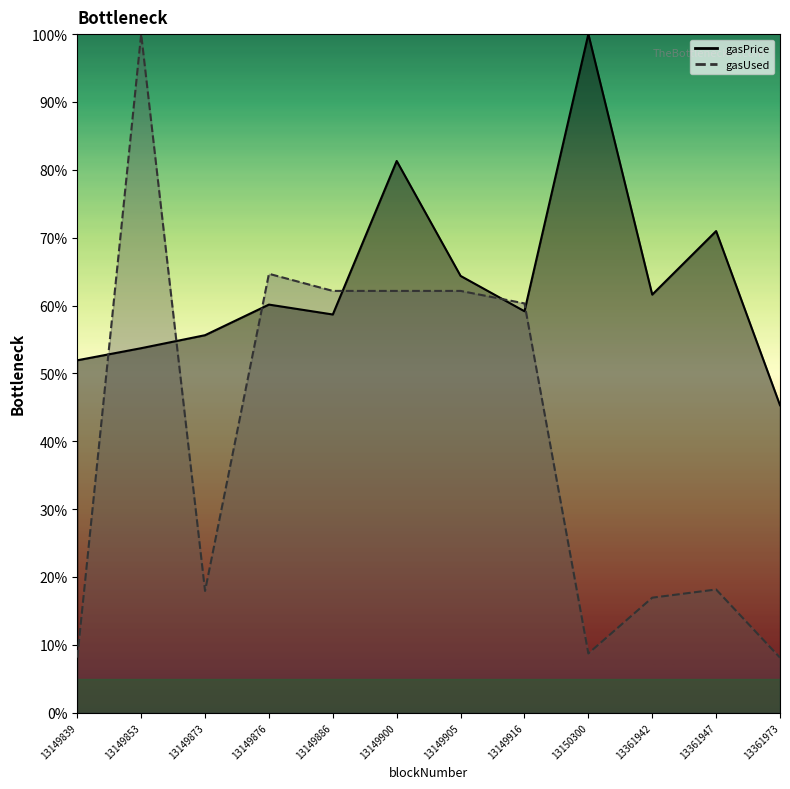

Reading left to right, extract all data points from this chart.

gasPrice: 13149839=51.9	13149853=53.7	13149873=55.6	13149876=60.1	13149886=58.7	13149900=81.3	13149905=64.4	13149916=59.2	13150300=100.0	13361942=61.6	13361947=71.0	13361973=45.3
gasUsed: 13149839=8.1	13149853=100.0	13149873=17.9	13149876=64.7	13149886=62.2	13149900=62.2	13149905=62.2	13149916=60.3	13150300=8.7	13361942=16.9	13361947=18.1	13361973=8.1